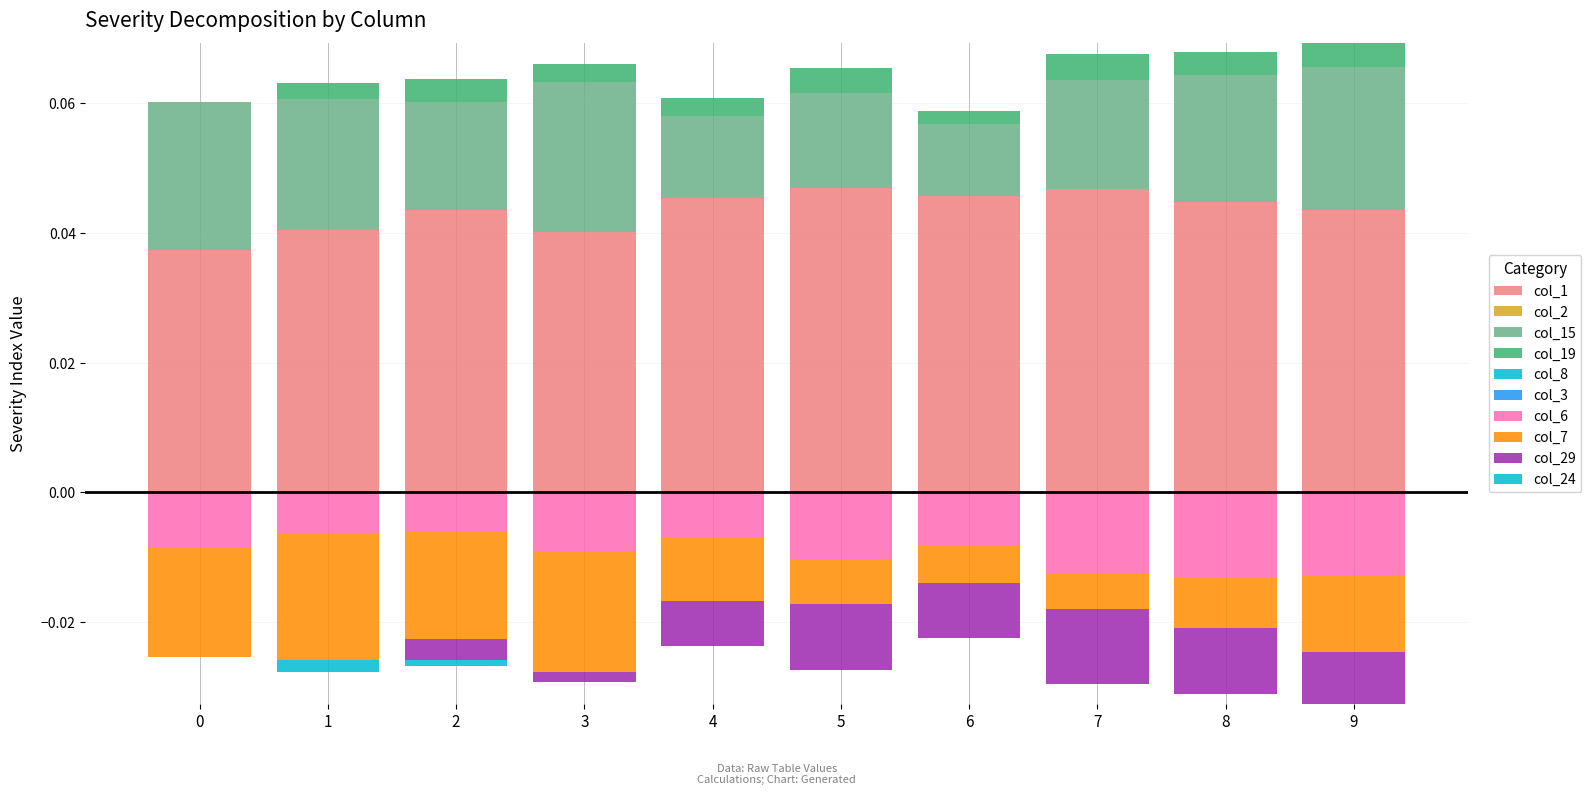

The col_1 series shows 0.0 at 7. True or false?

False